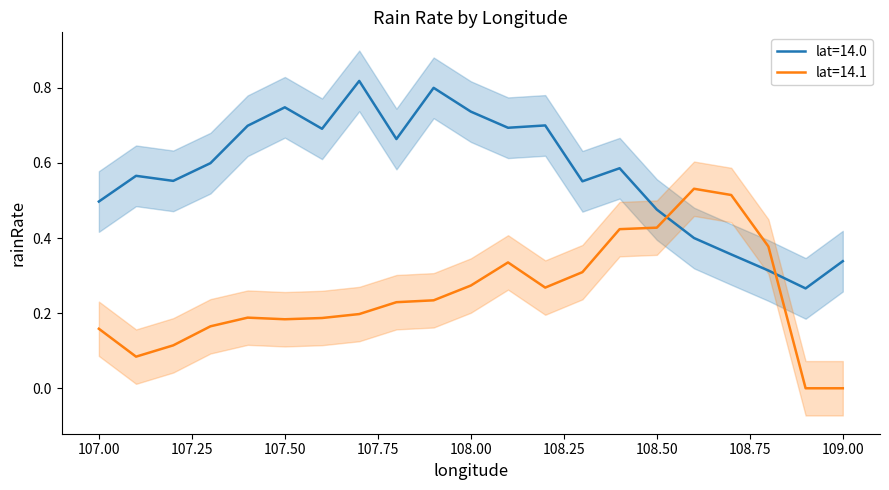

Between 107.9 and 107.5, which is larger?

107.9